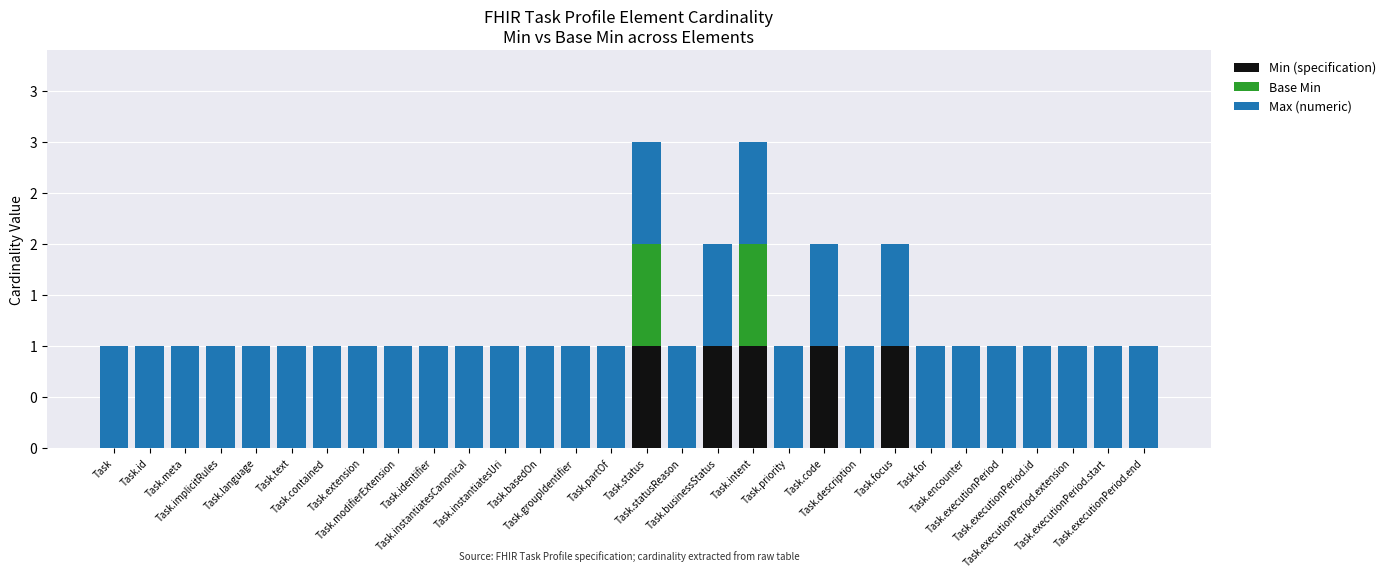

What is the label of the 26th bar from the left?

Task.executionPeriod